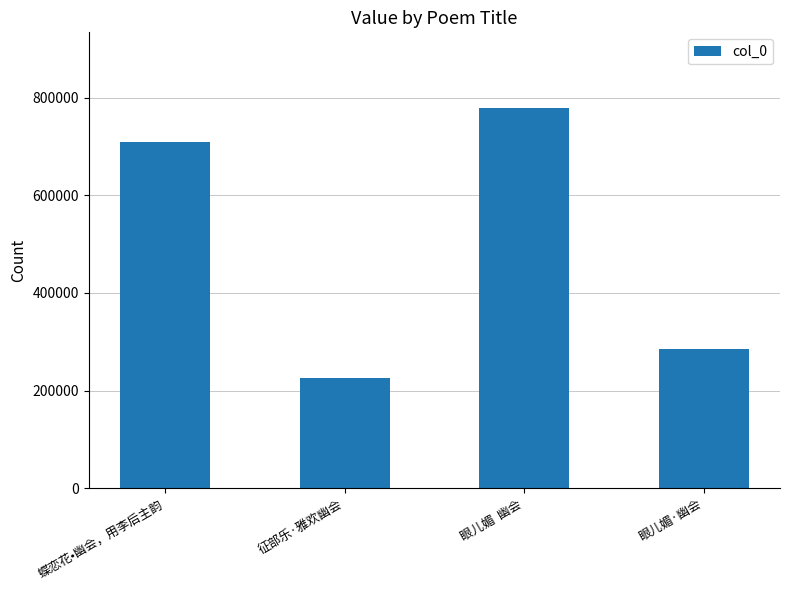

How many data points are less than 708712?

2